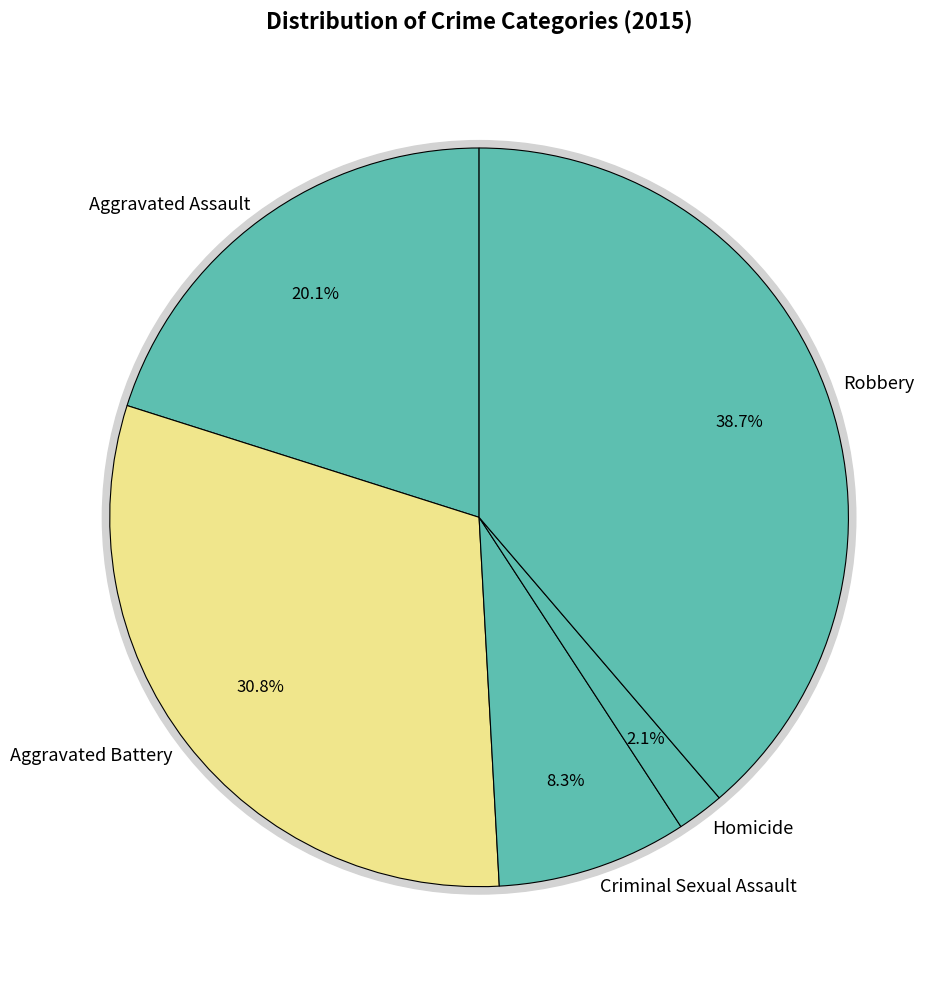

The Aggravated Assault slice represents 20% of the pie. True or false?

True